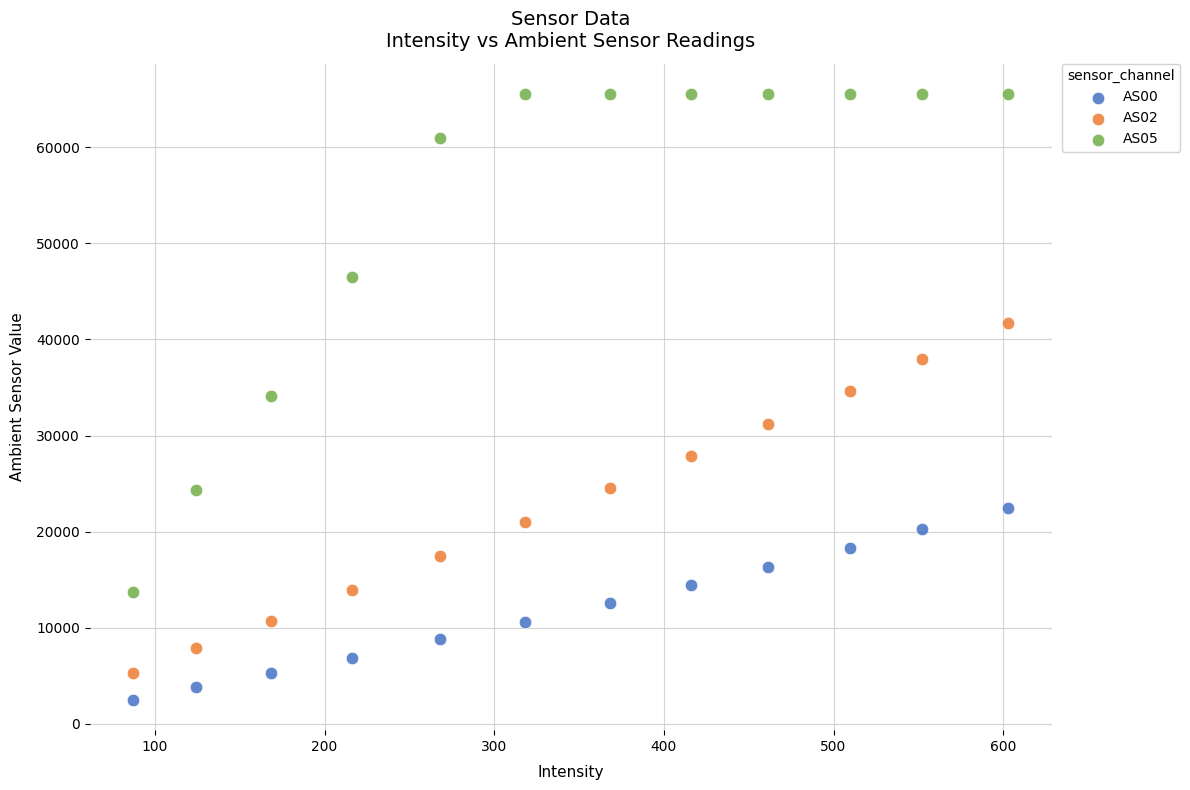

Across all data points, what is the range of Y values (max minus min)?

63036